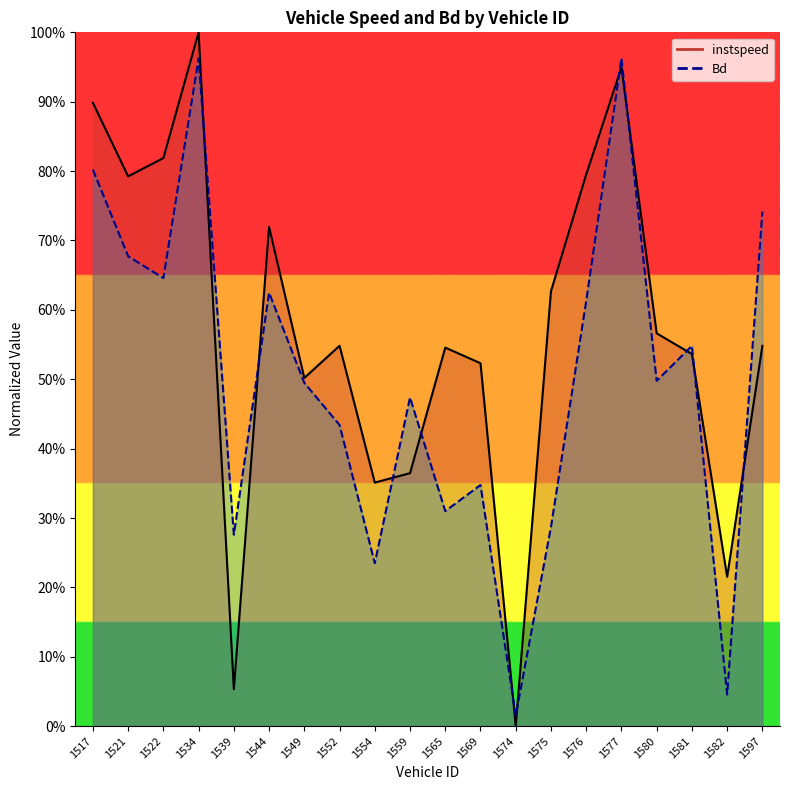

Where is the first local maximum for Bd?

1534